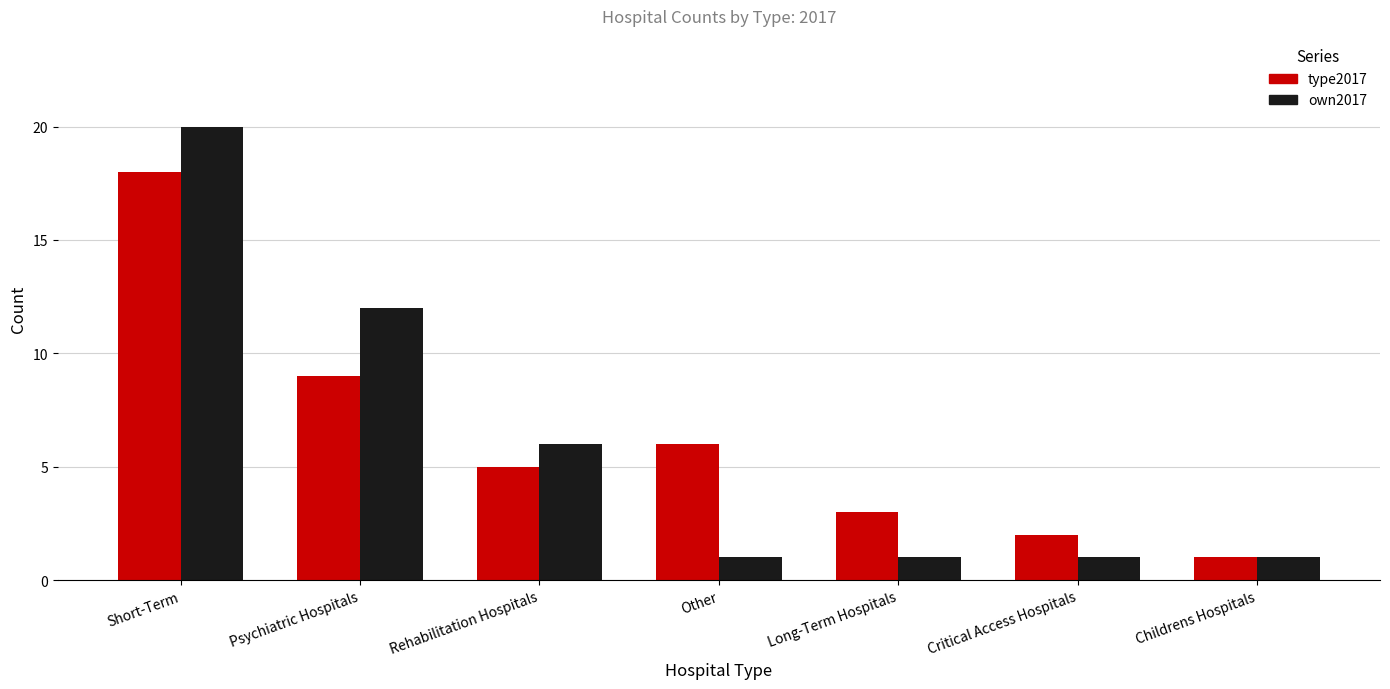

How many bars are there in each group?

2